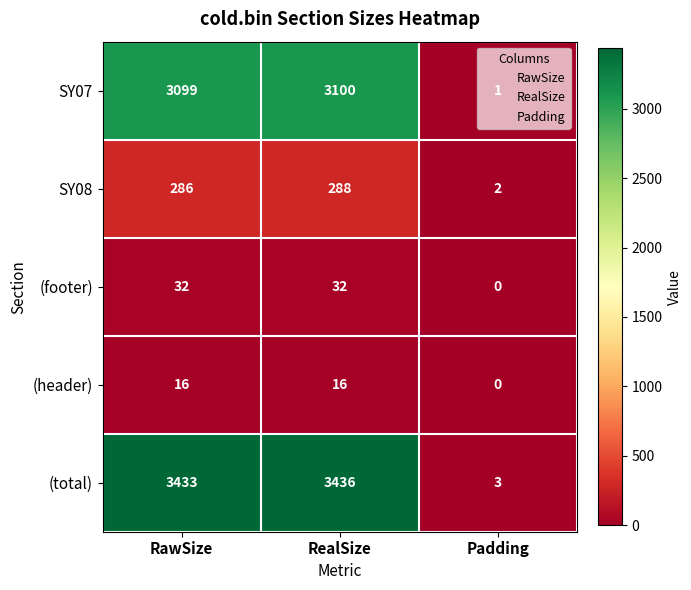

What is the difference between the highest and lowest values at RawSize?

3417